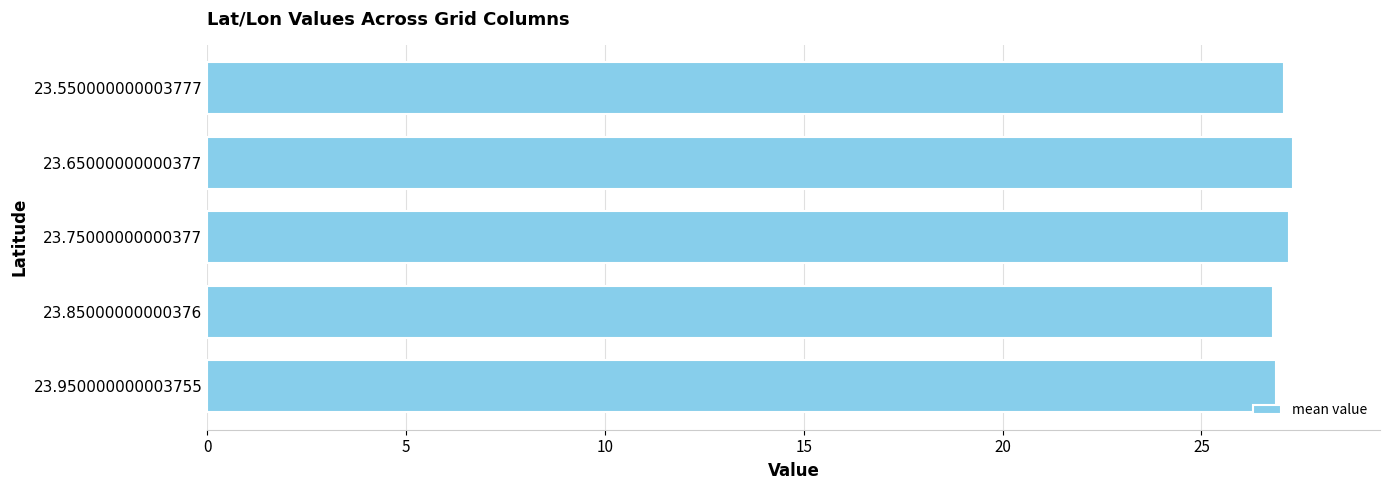

How many values exceed 27?

3